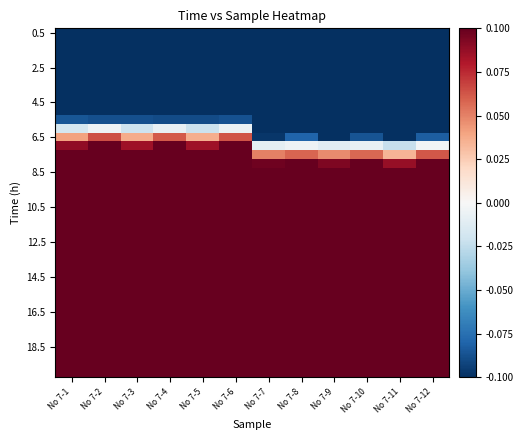

Between No 7-6 and No 7-2, which is larger?

No 7-6